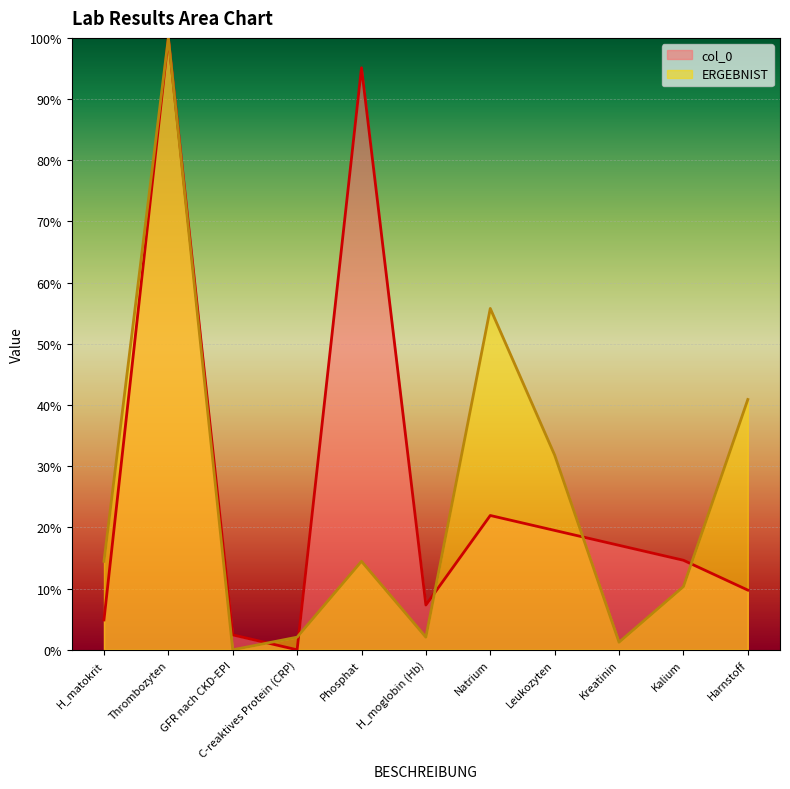

What is the label of the 2nd point from the right?

Kalium